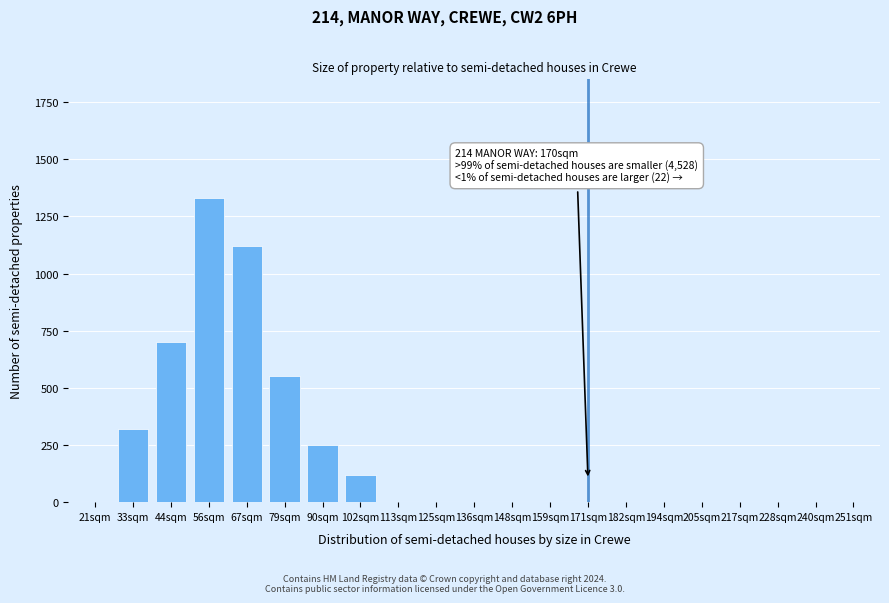

Reading left to right, transcribe all the data shown in this chart.

21sqm=0	33sqm=320	44sqm=700	56sqm=1330	67sqm=1120	79sqm=550	90sqm=250	102sqm=120	113sqm=0	125sqm=0	136sqm=0	148sqm=0	159sqm=0	171sqm=0	182sqm=0	194sqm=0	205sqm=0	217sqm=0	228sqm=0	240sqm=0	251sqm=0